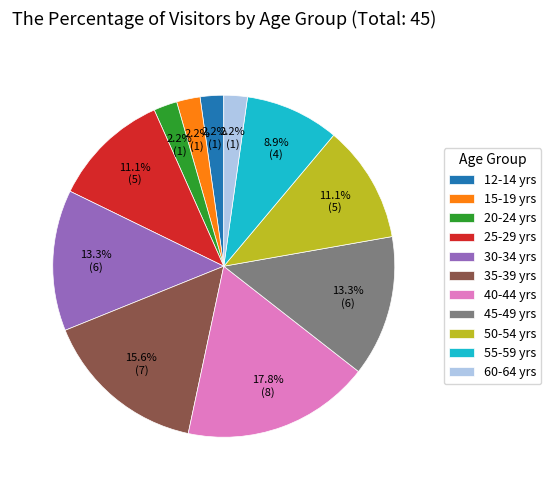

How many slices are in this pie chart?

11